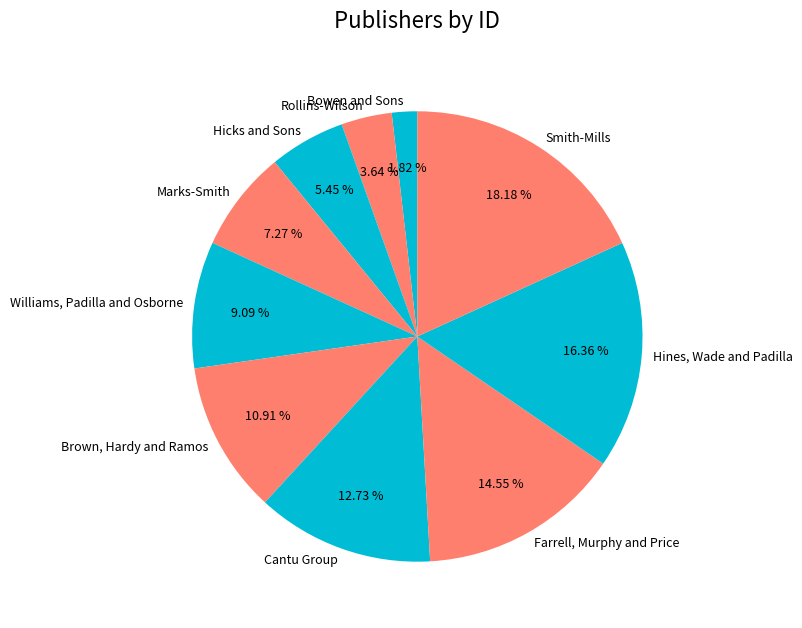

True or false: Hines, Wade and Padilla accounts for 16% of the total.

True